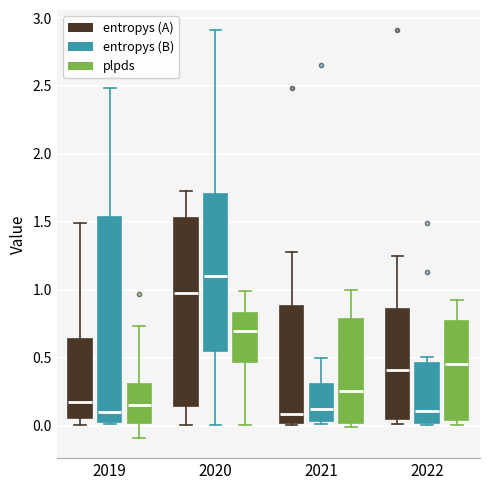

Reading left to right, read every box against the y-axis: the position of its median line, the range the box covers, and the ends of its whiskers. The values are not printed on the chart, so give them approximately, as read against the axis.

2019 (entropys (A)): median 0.15, box 0.05 to 0.65, whiskers 0.00 to 1.50
2019 (entropys (B)): median 0.10, box 0.05 to 1.55, whiskers 0.00 to 2.50
2019 (plpds): median 0.15, box 0.00 to 0.30, whiskers -0.10 to 0.75
2020 (entropys (A)): median 1.00, box 0.15 to 1.55, whiskers 0.00 to 1.75
2020 (entropys (B)): median 1.10, box 0.55 to 1.70, whiskers 0.00 to 2.90
2020 (plpds): median 0.70, box 0.45 to 0.85, whiskers 0.00 to 1.00
2021 (entropys (A)): median 0.10, box 0.00 to 0.90, whiskers 0.00 (just below the box's lower edge) to 1.30
2021 (entropys (B)): median 0.10, box 0.05 to 0.30, whiskers 0.00 to 0.50
2021 (plpds): median 0.25, box 0.00 to 0.80, whiskers 0.00 (just below the box's lower edge) to 1.00
2022 (entropys (A)): median 0.40, box 0.05 to 0.85, whiskers 0.00 to 1.25
2022 (entropys (B)): median 0.10, box 0.00 to 0.45, whiskers 0.00 to 0.50
2022 (plpds): median 0.45, box 0.05 to 0.75, whiskers 0.00 to 0.90